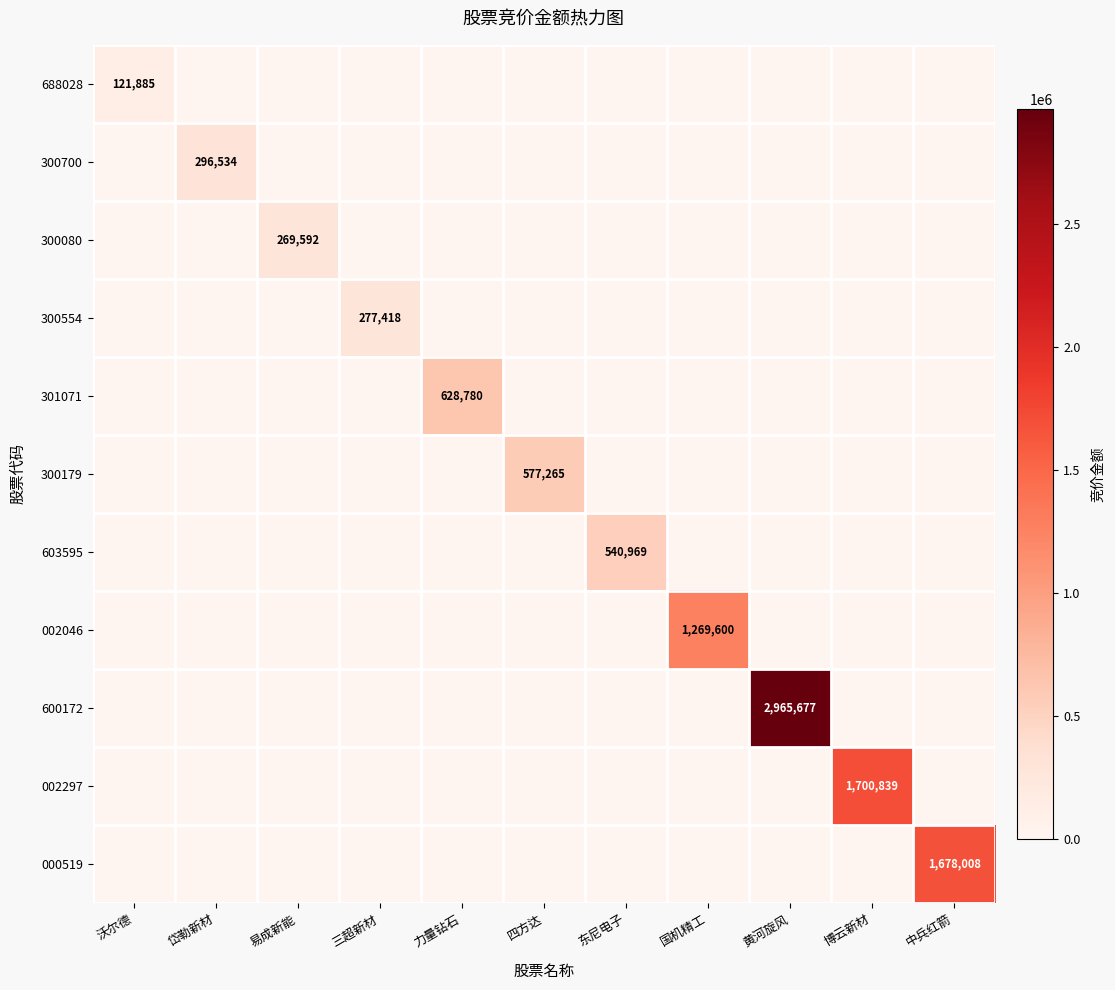

Which series has the largest total across all categories?

600172